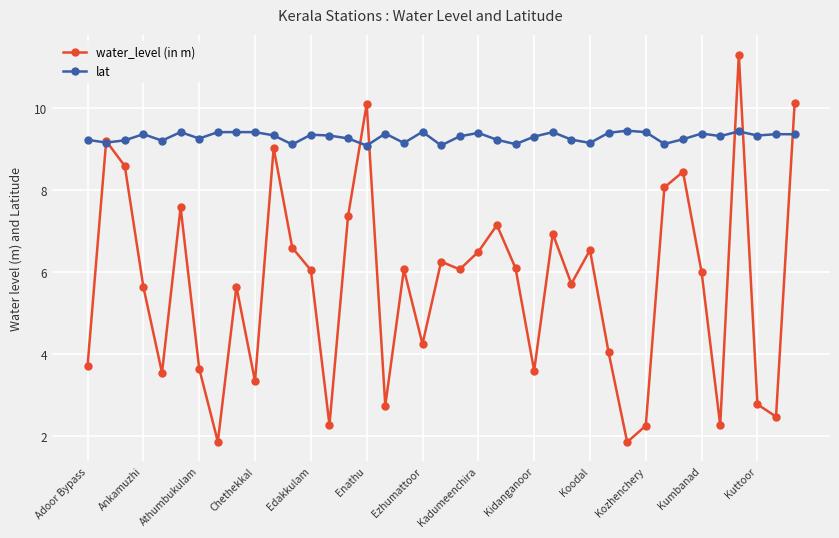

Which series has the widest spread of values?

water_level (in m)